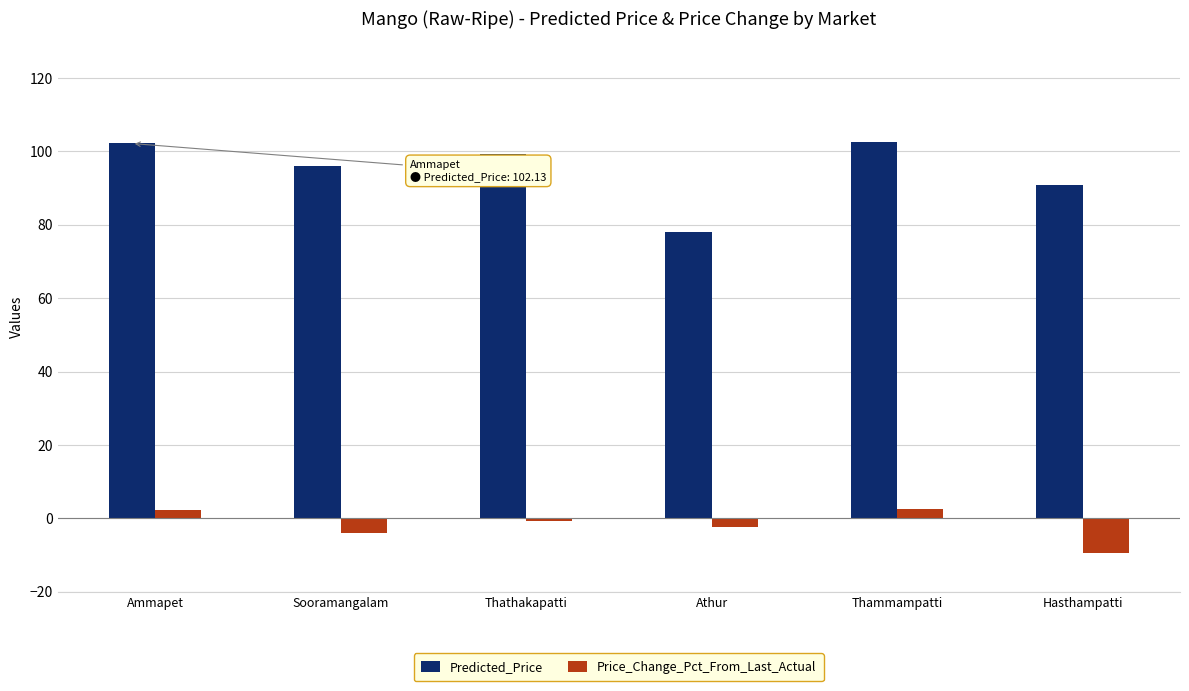

Where does the Price_Change_Pct_From_Last_Actual series first go above 0?

Ammapet